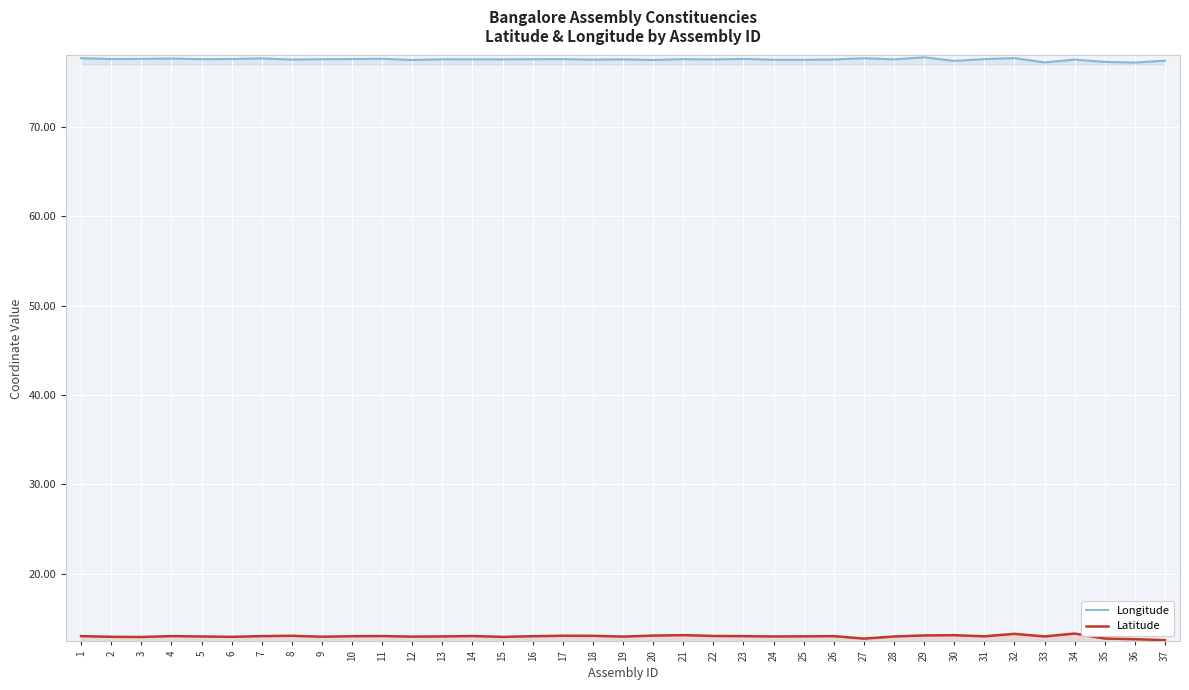

What is the difference between the maximum and minimum values in the Latitude series?

0.7